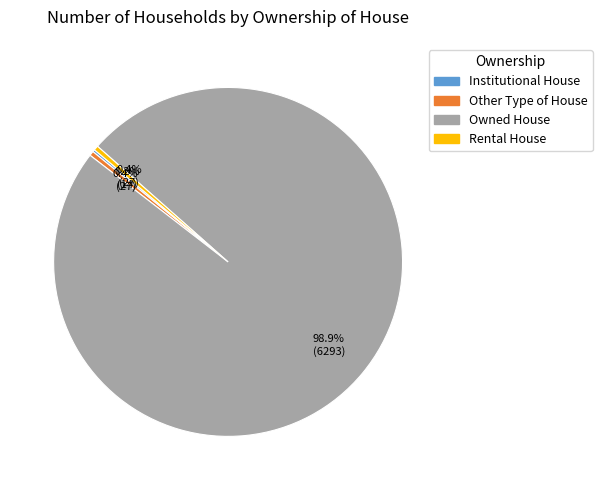

Which has a higher value, Owned House or Rental House?

Owned House